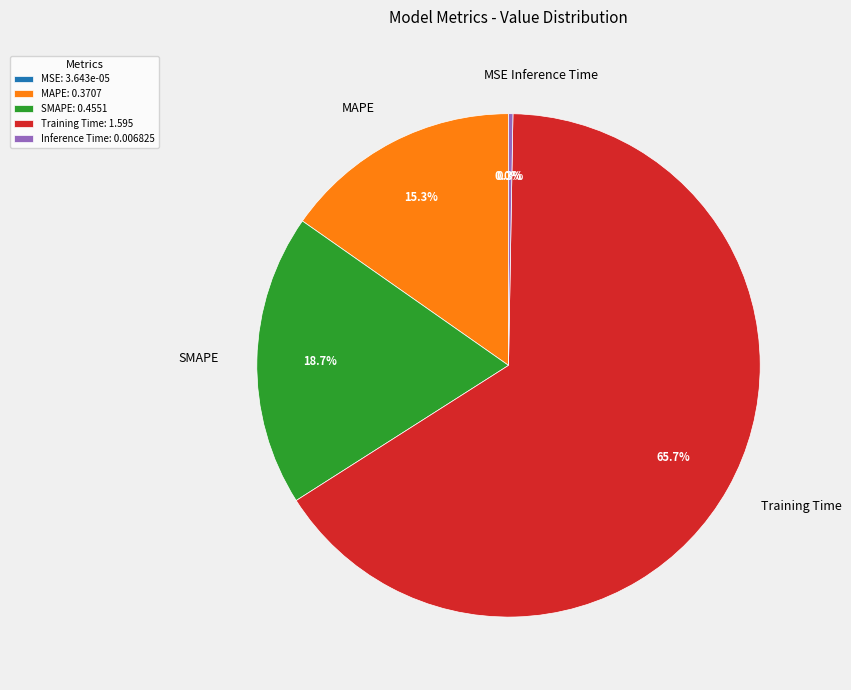

True or false: Training Time accounts for 76% of the total.

False